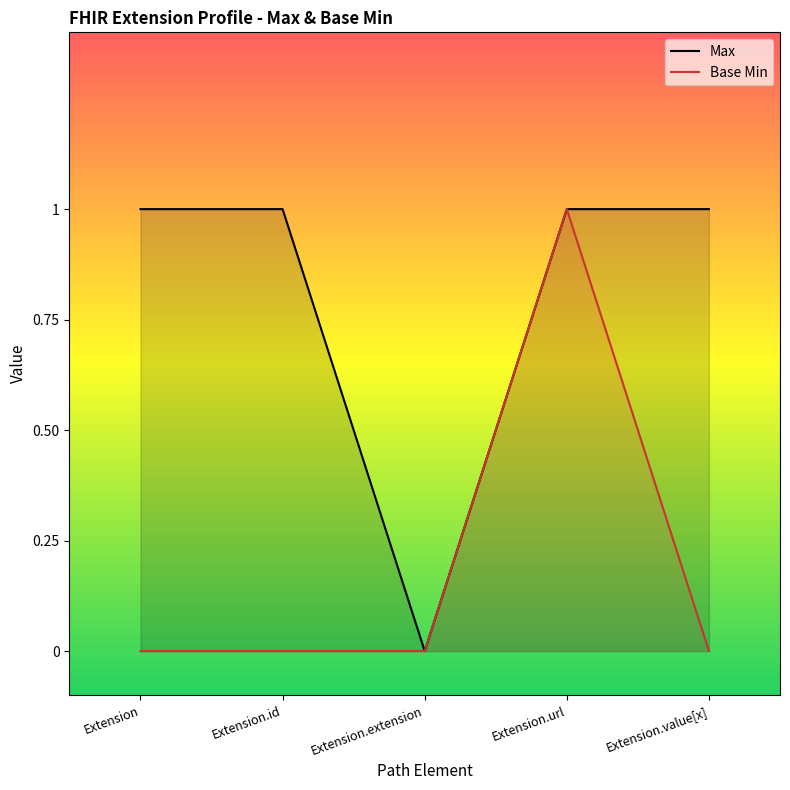

In Base Min, how many points are higher than both neighbors (excluding endpoints)?

1